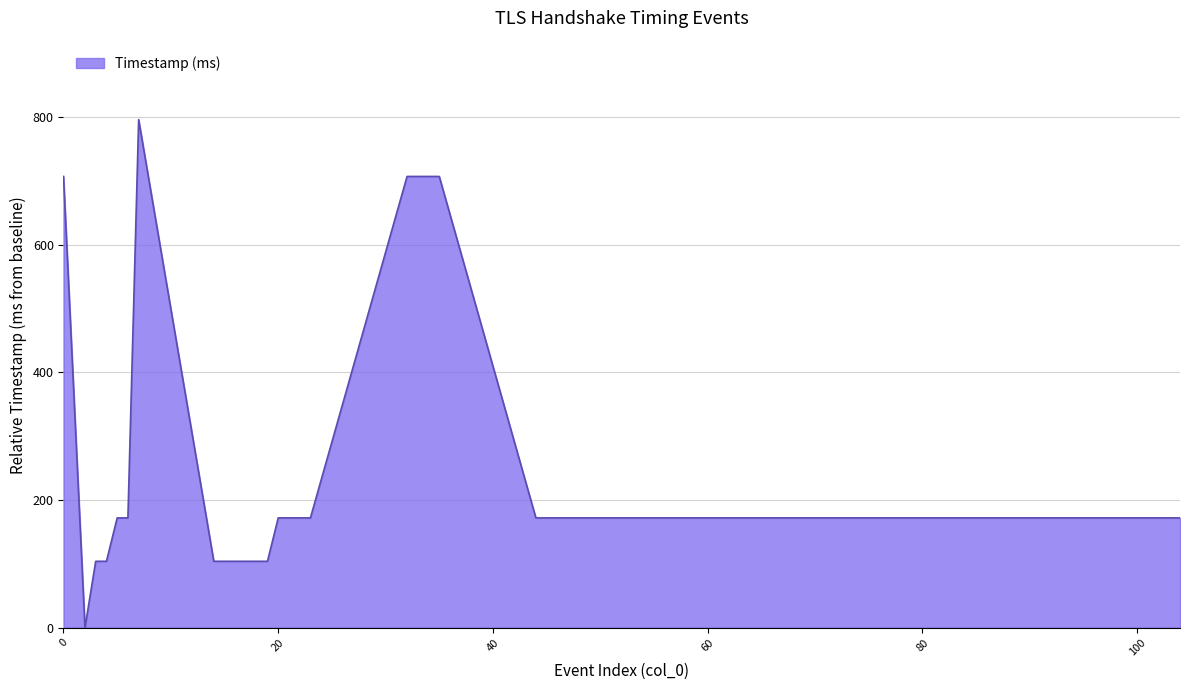

What is the difference between the maximum and minimum values?

796